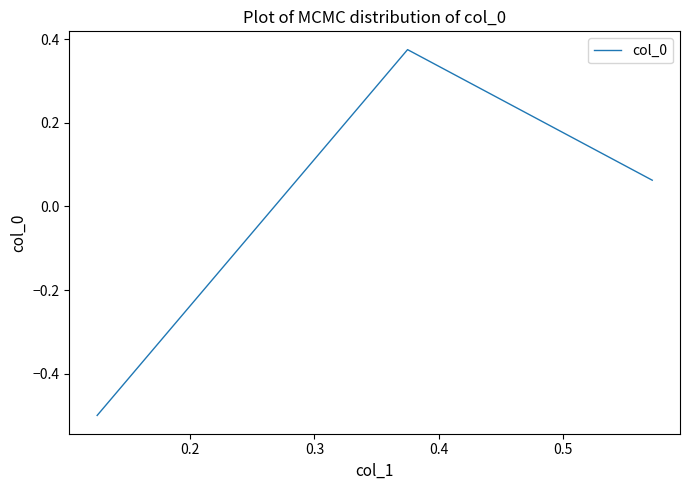

How many negative values are there?

1